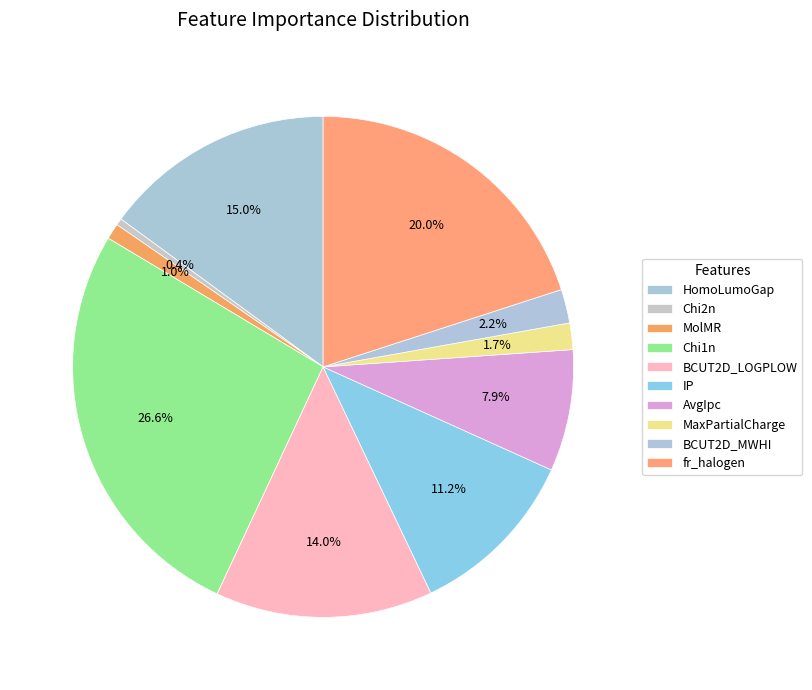

Between IP and HomoLumoGap, which is larger?

HomoLumoGap